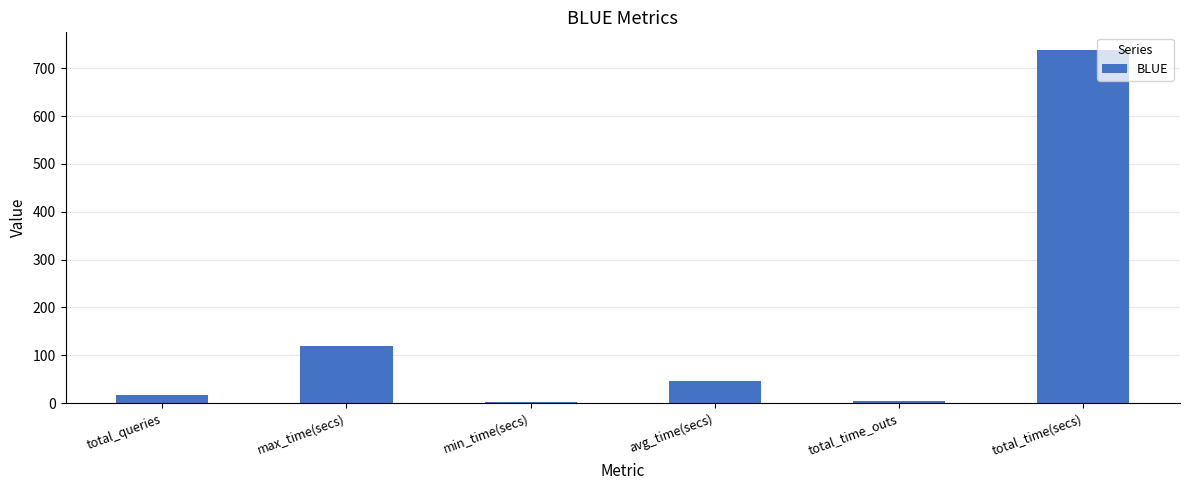

Which label corresponds to the largest value in the chart?

total_time(secs)